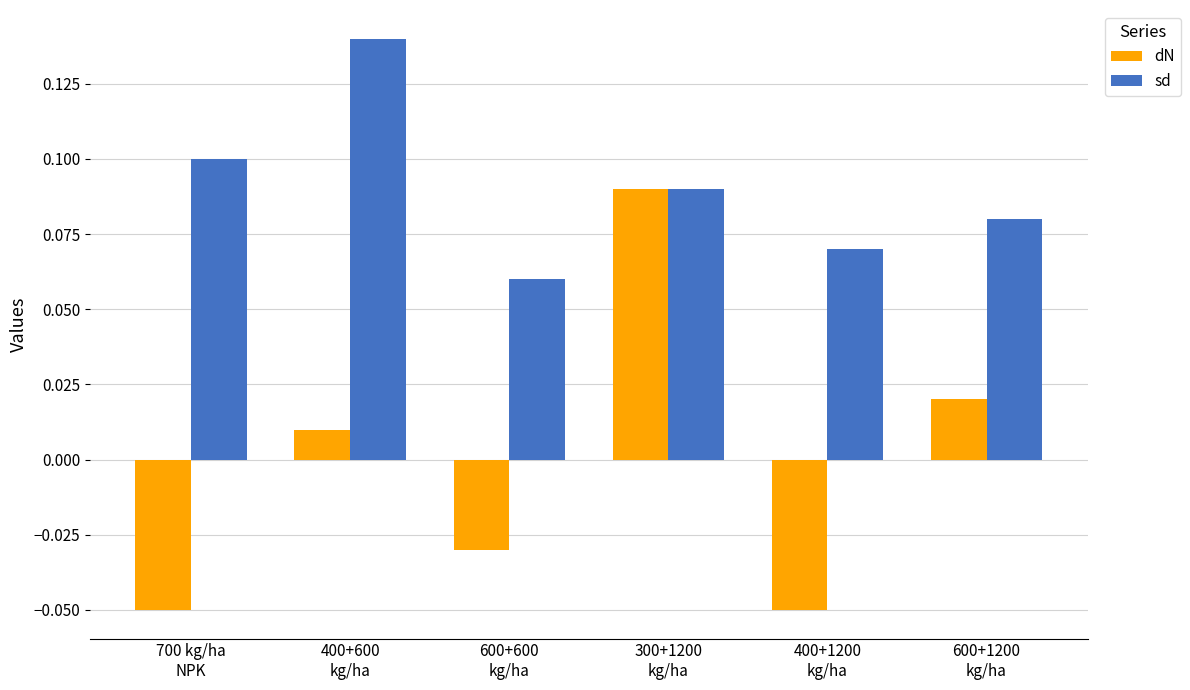

Is it true that sd equals 0.2 at 300+1200
kg/ha?

False